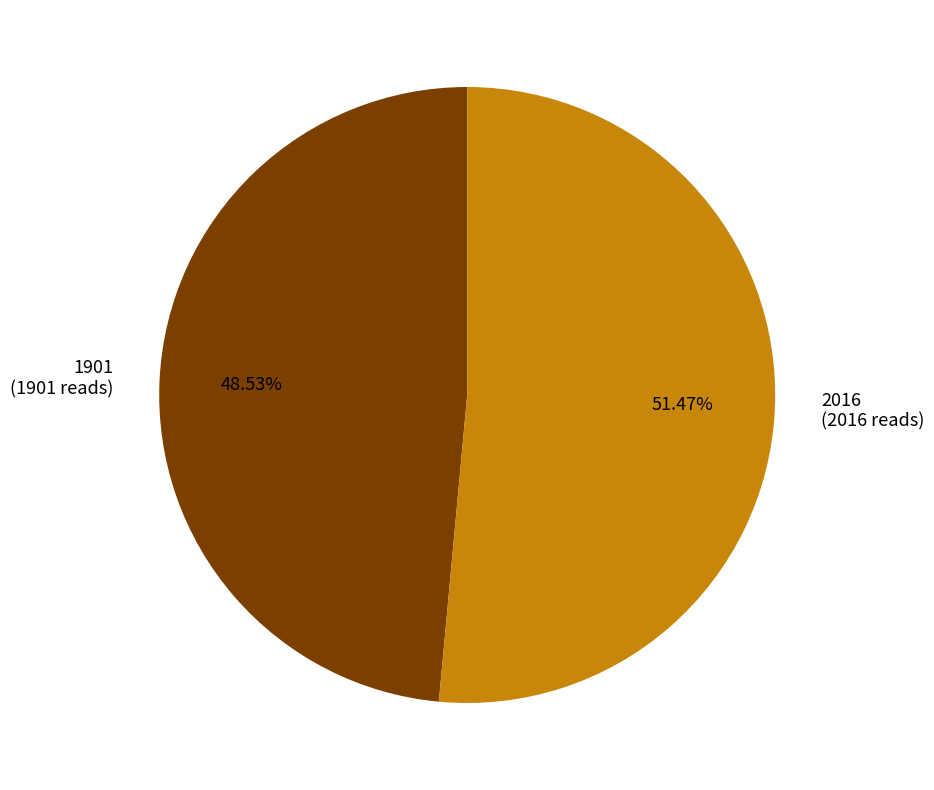

Rank the categories by value from highest to lowest.

2016, 1901